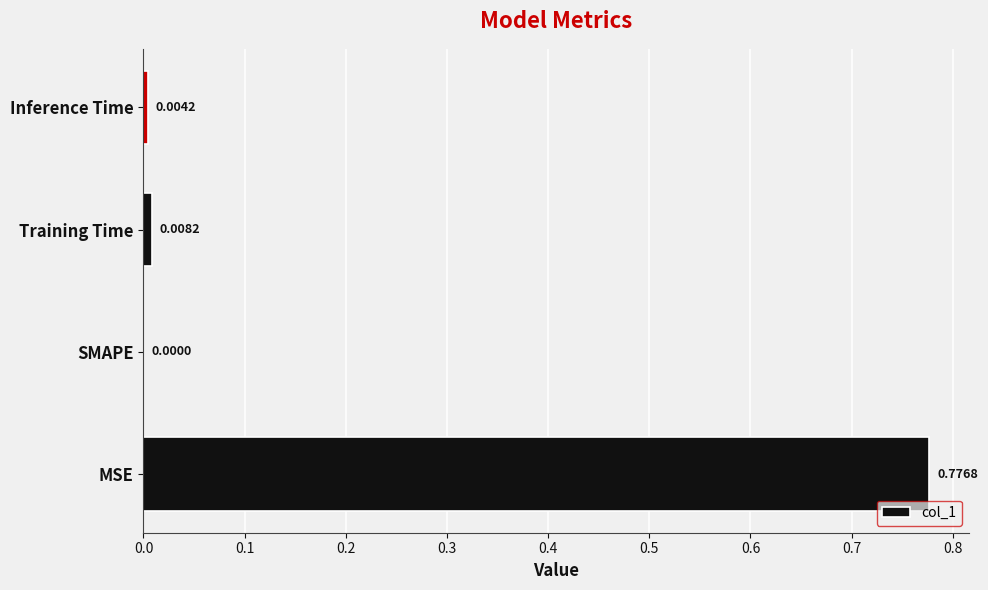

Which label corresponds to the largest value in the chart?

MSE